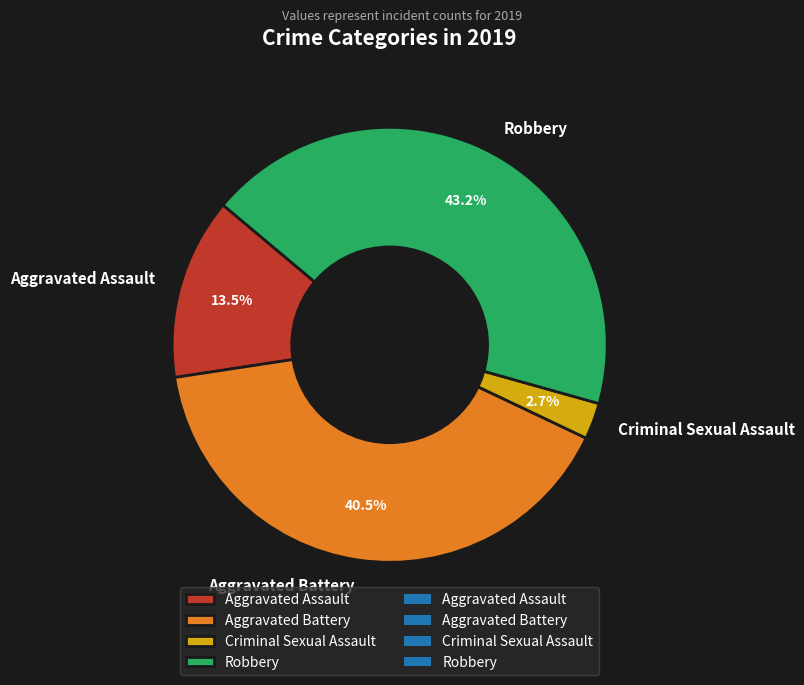

How many slices are in this pie chart?

4